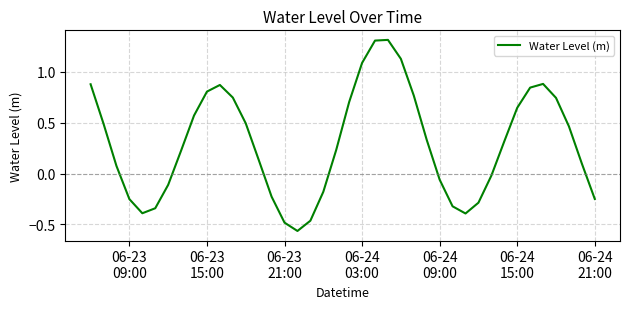

What is the maximum value shown in the chart?

1.3